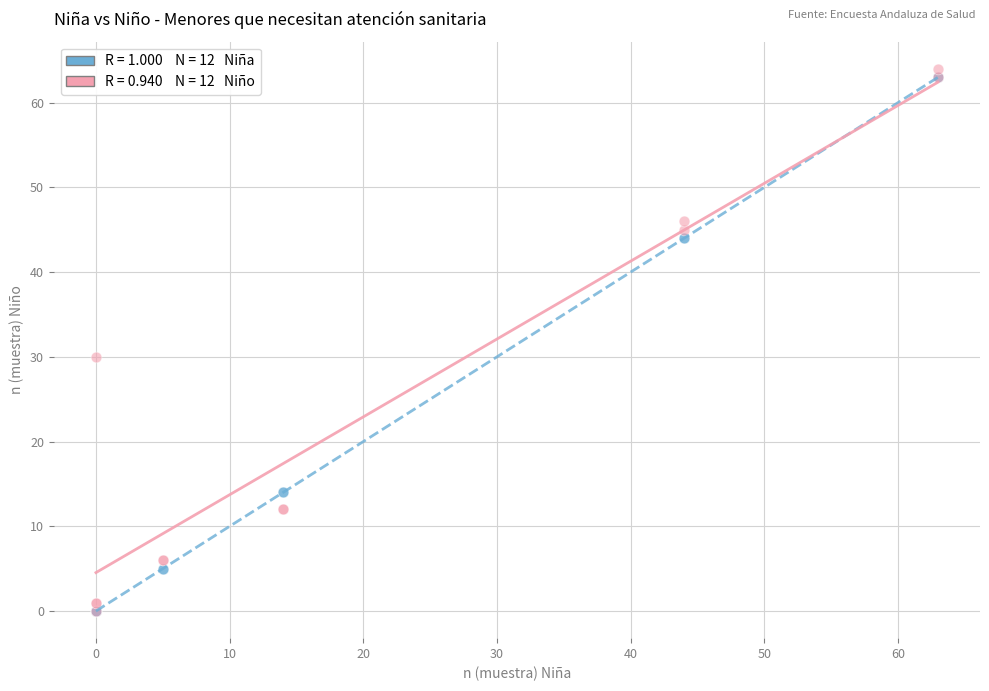

Across all series, what Y value is closest to 32?

30